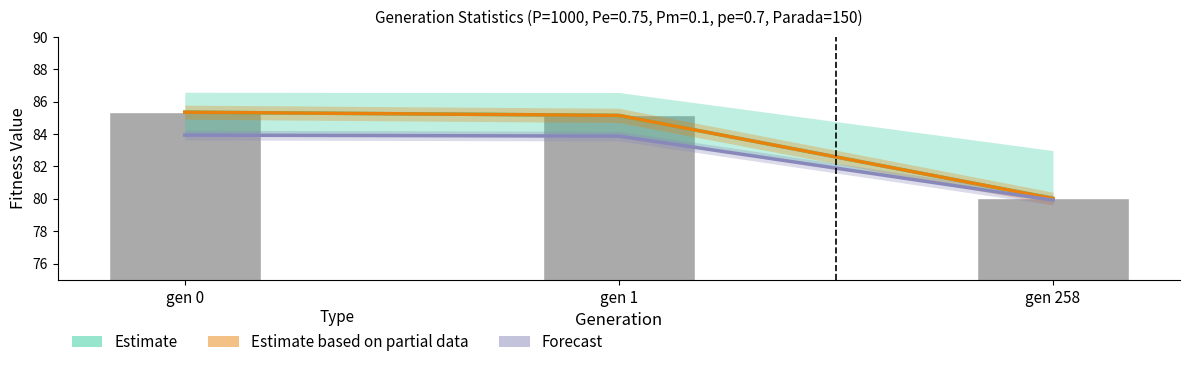

Reading right to left, list all the values displayed in this chart.

Estimate: gen 258=80.0	gen 1=85.2	gen 0=85.4
Estimate based on partial data: gen 258=80.0	gen 1=85.2	gen 0=85.4
Forecast: gen 258=79.9	gen 1=83.9	gen 0=83.9
avg: gen 258=80.0	gen 1=85.2	gen 0=85.4